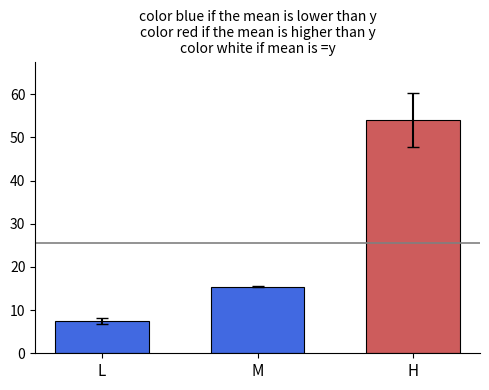

List the labels in order of value, smallest first.

L, M, H